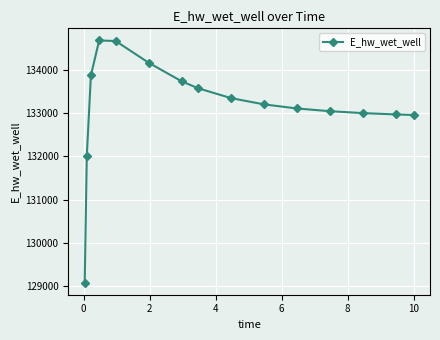

What is the value of the 9th point from the left?

133343.1